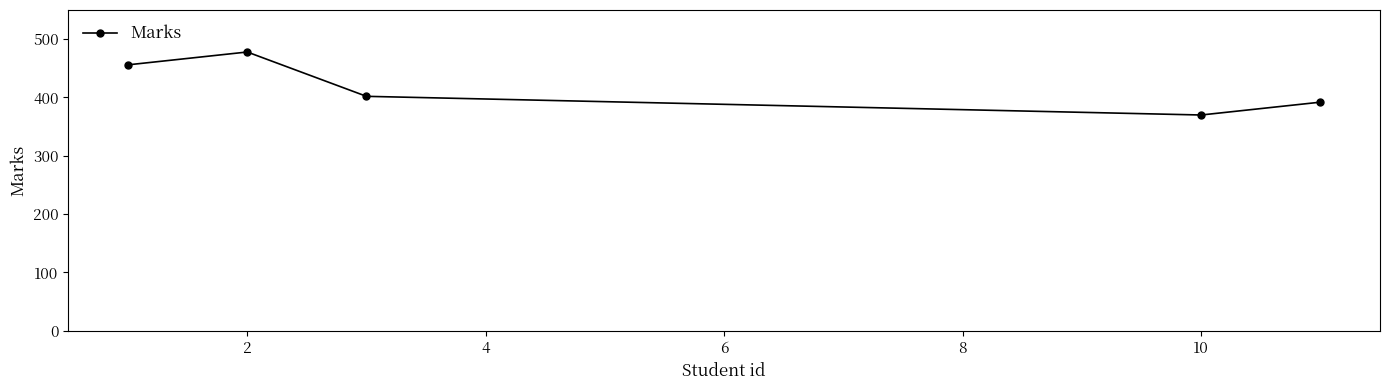

How many data points are less than 402?

2